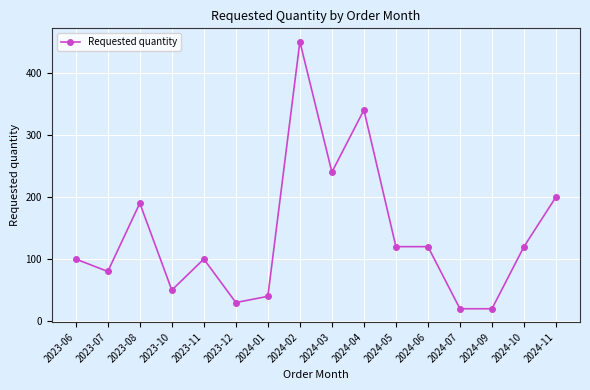

What is the minimum value shown in the chart?

20